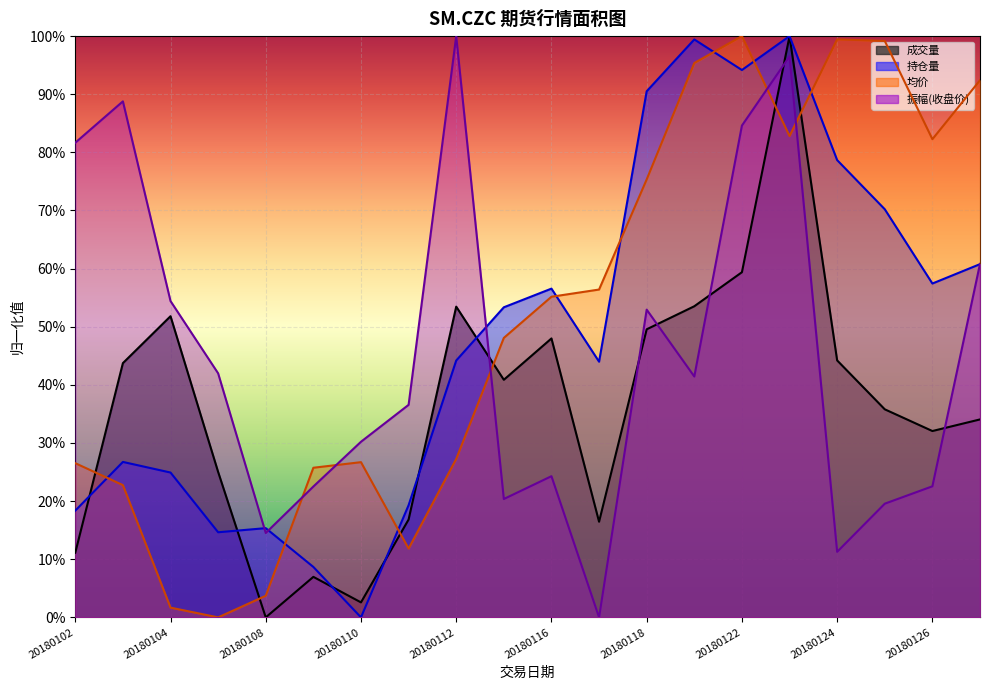

The value of 振幅(收盘价) at 20180112 is 0.4. True or false?

False